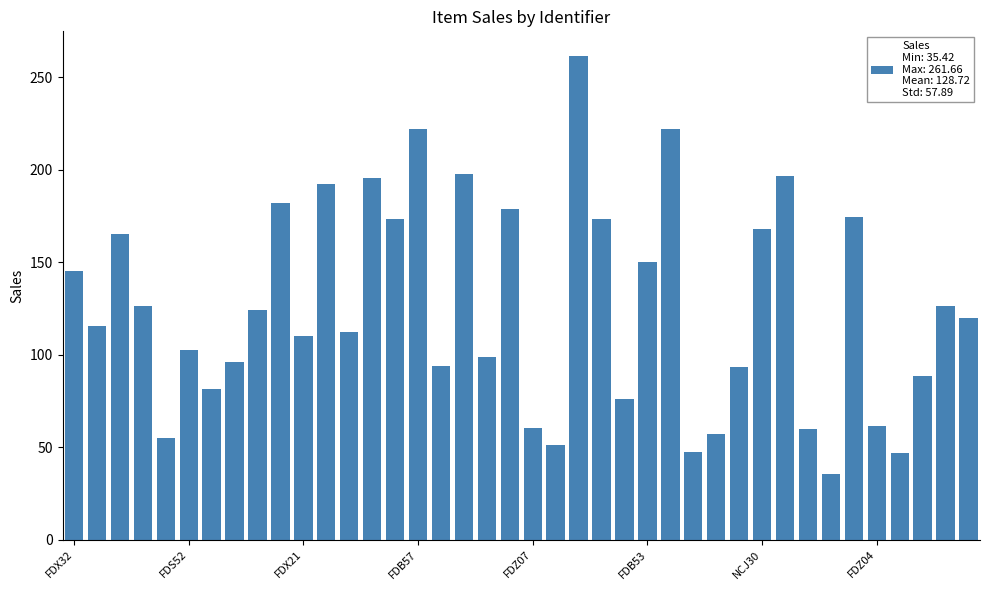

What is the value of the 8th bar from the left?

96.1